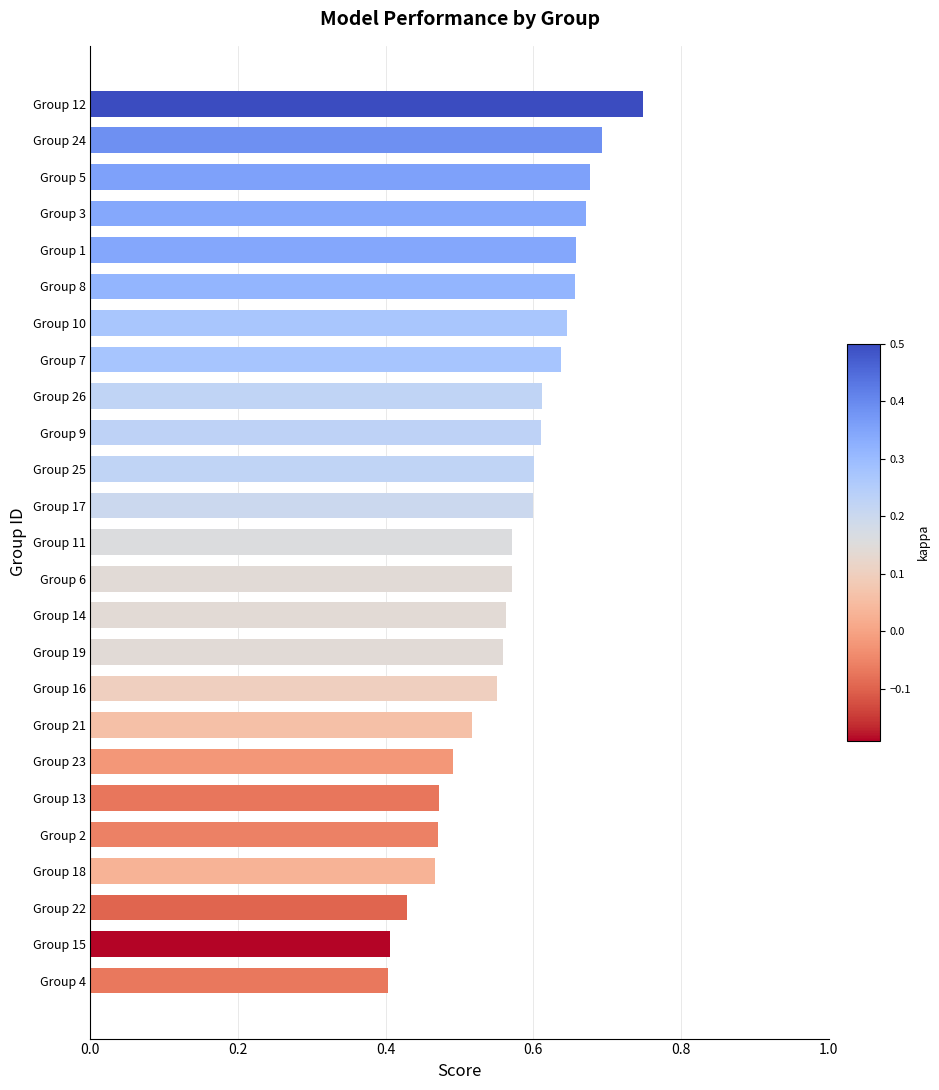

At which category does the chart reach its peak across all series?

Group 12